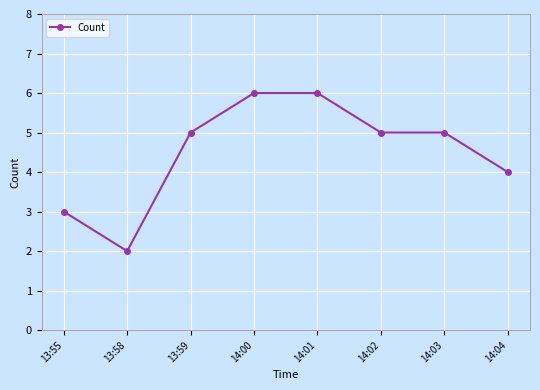

Where is the first local minimum?

13:58